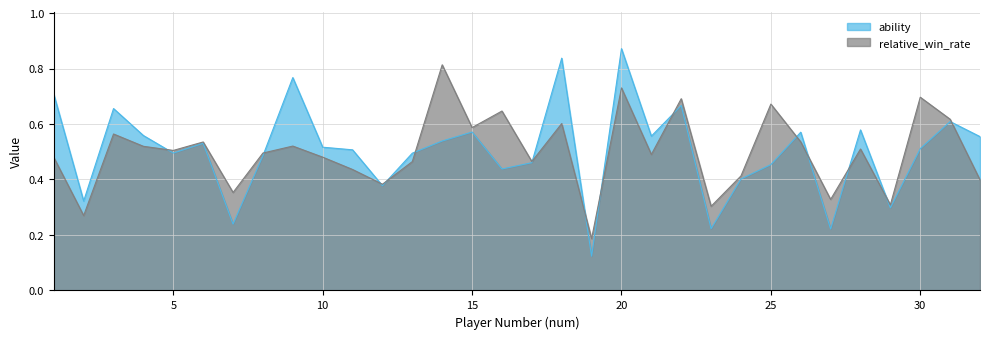

Where is the first local minimum for ability?

2